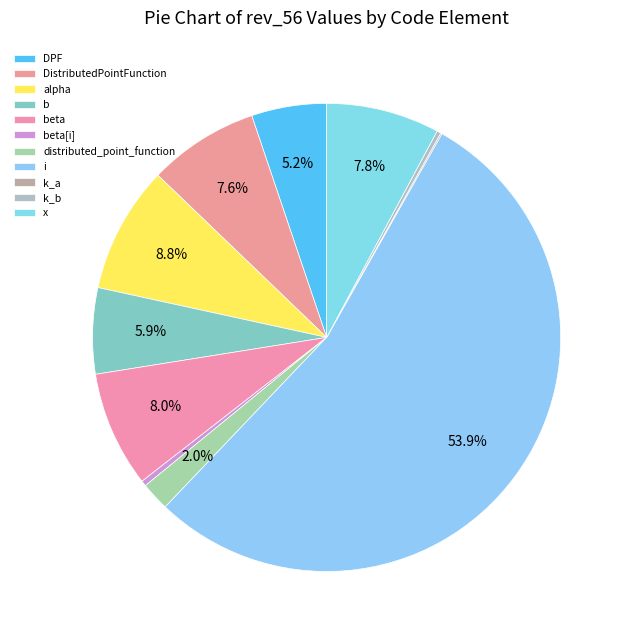

To the nearest percent, what is the difference between the i and k_b slice percentages?

54%